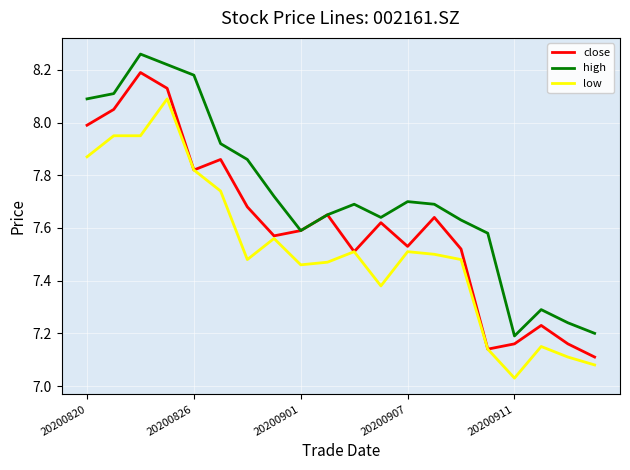

At how many categories does at least one series exceed 7?

20